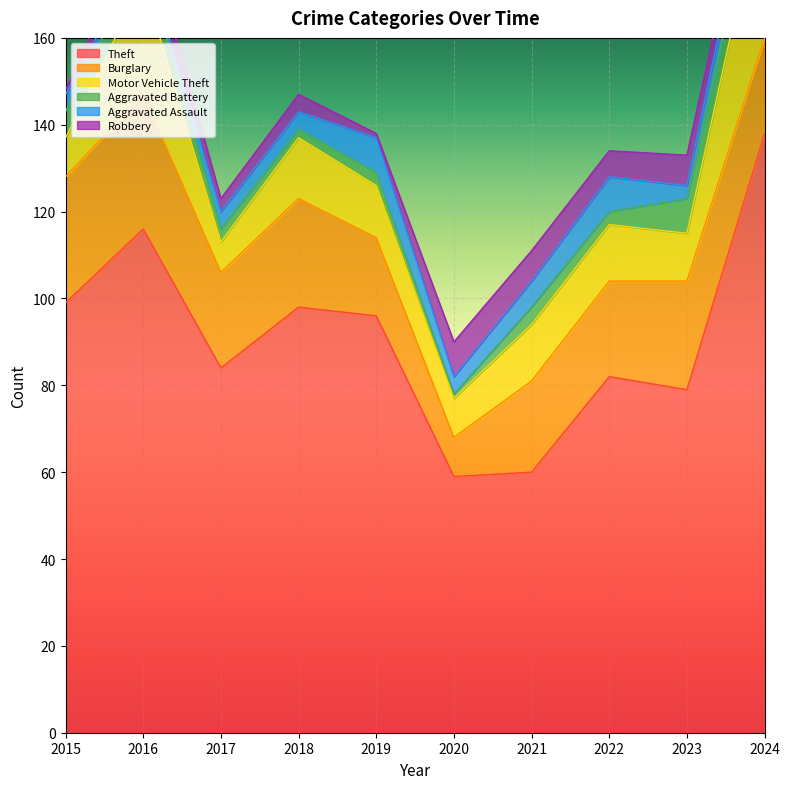

At which label is Burglary closest to 20?

2021